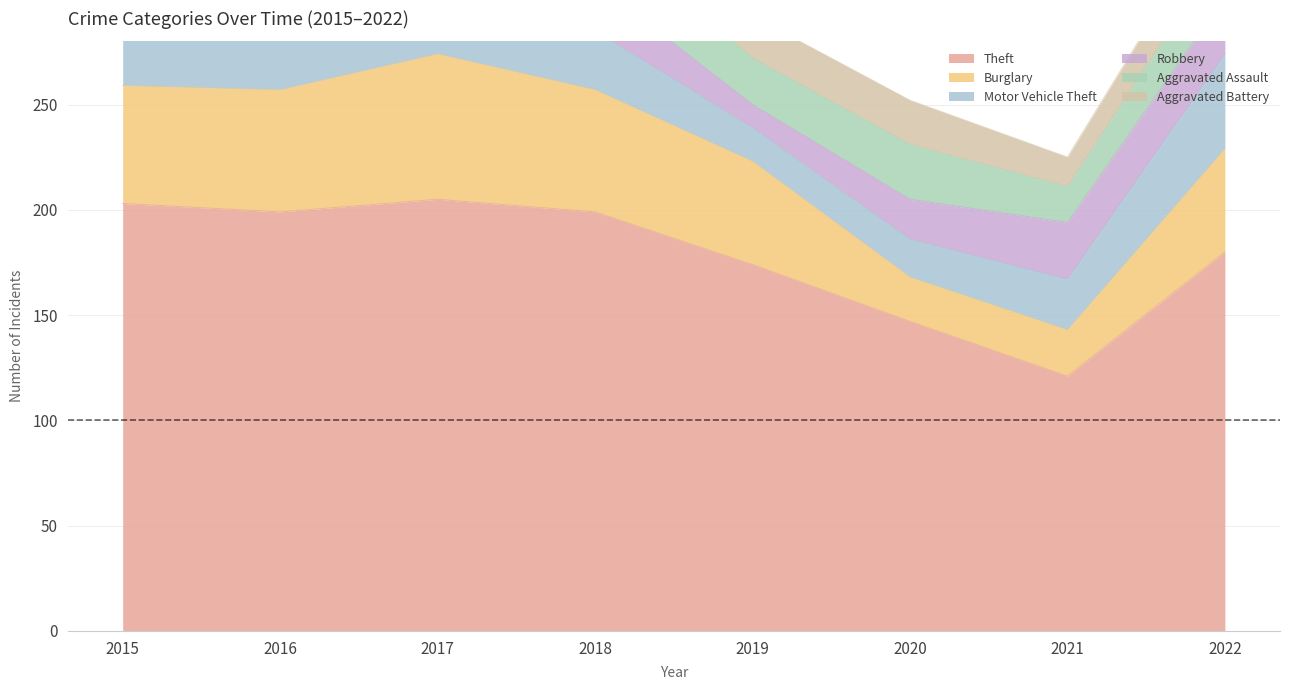

List the series in order of their peak value, highest first.

Theft, Burglary, Motor Vehicle Theft, Robbery, Aggravated Assault, Aggravated Battery